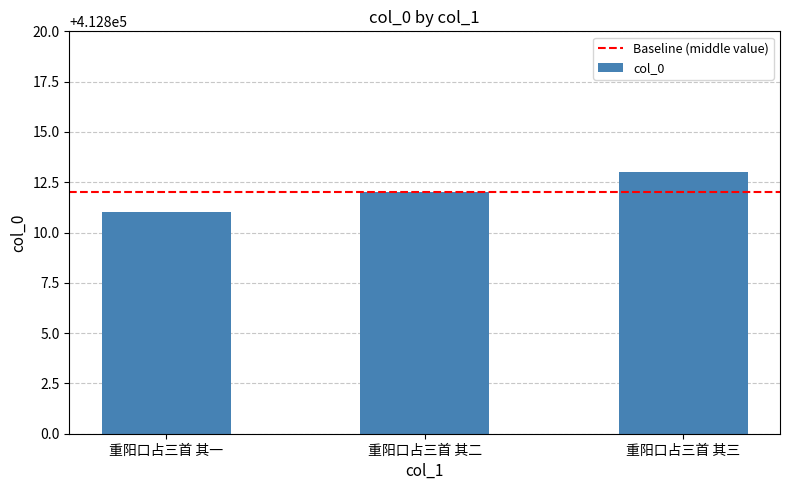

The value at 重阳口占三首 其二 is 605766. True or false?

False